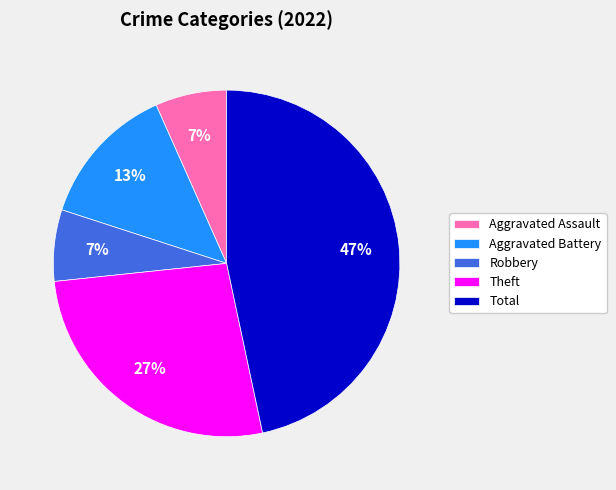

Which slice is the largest?

Total